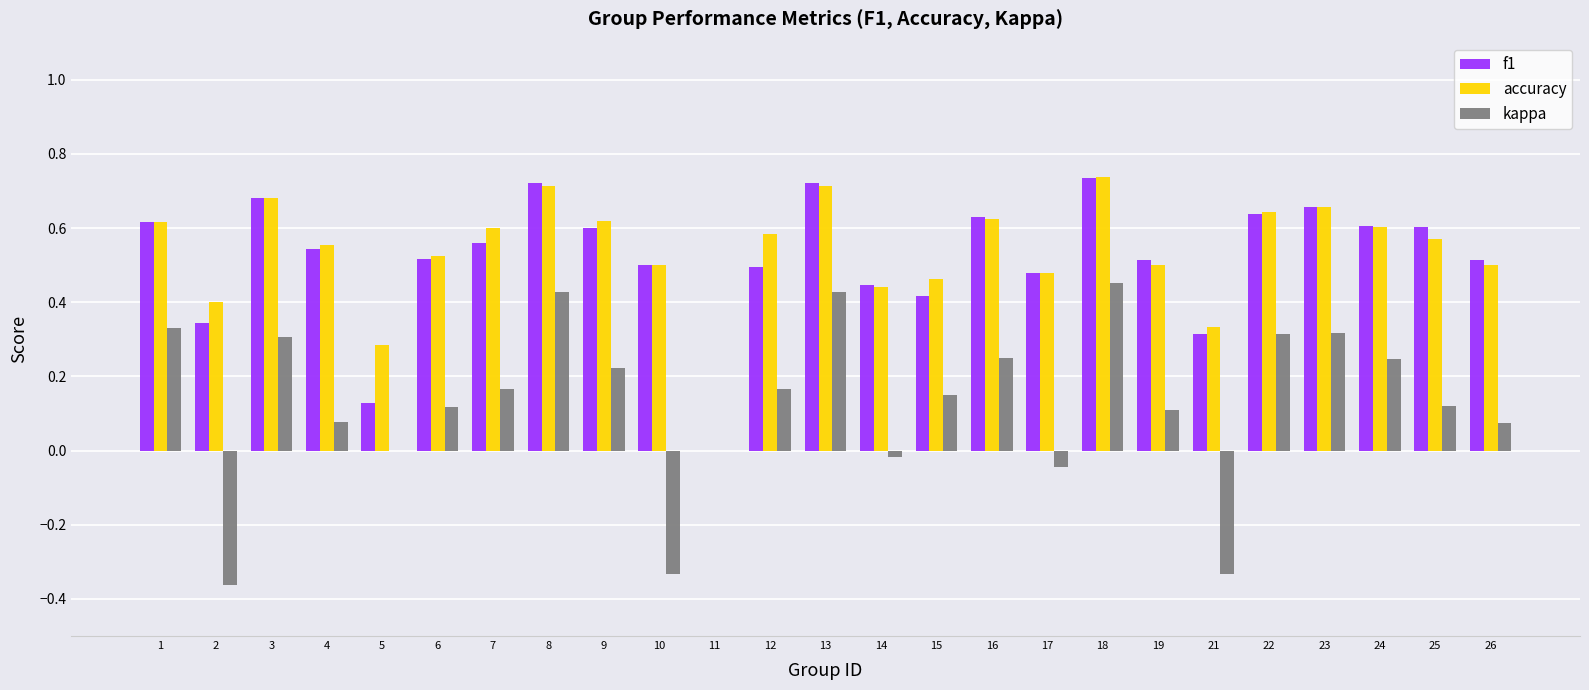

At which label is f1 closest to 0?

11